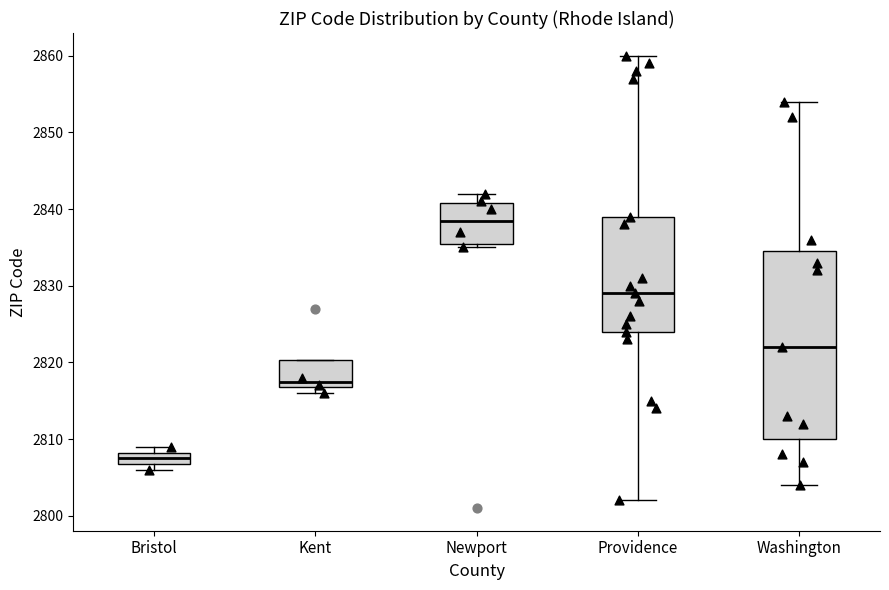

Which box has the lowest median line?

Bristol